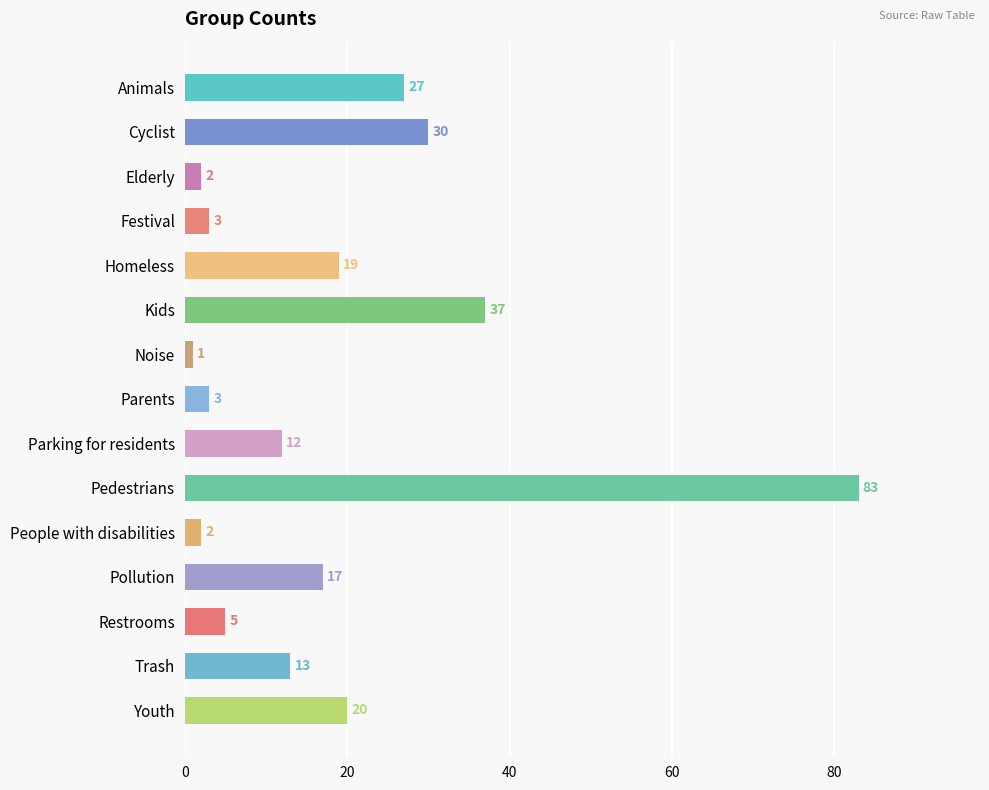

True or false: the data shows 3 at Parents.

True